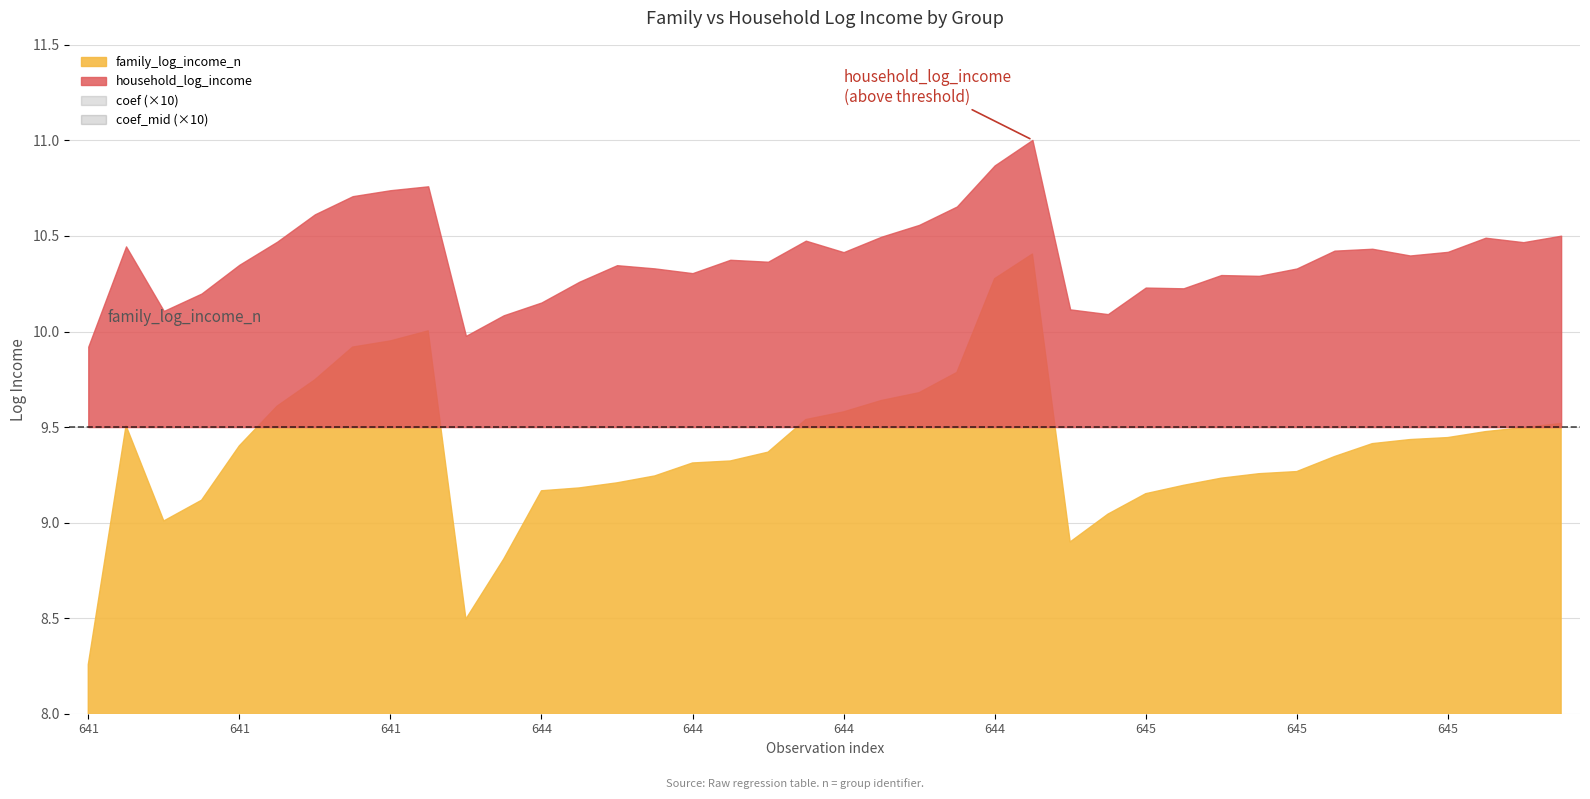

What is the sum of the coef_mid values at 645 and 645?

1.1